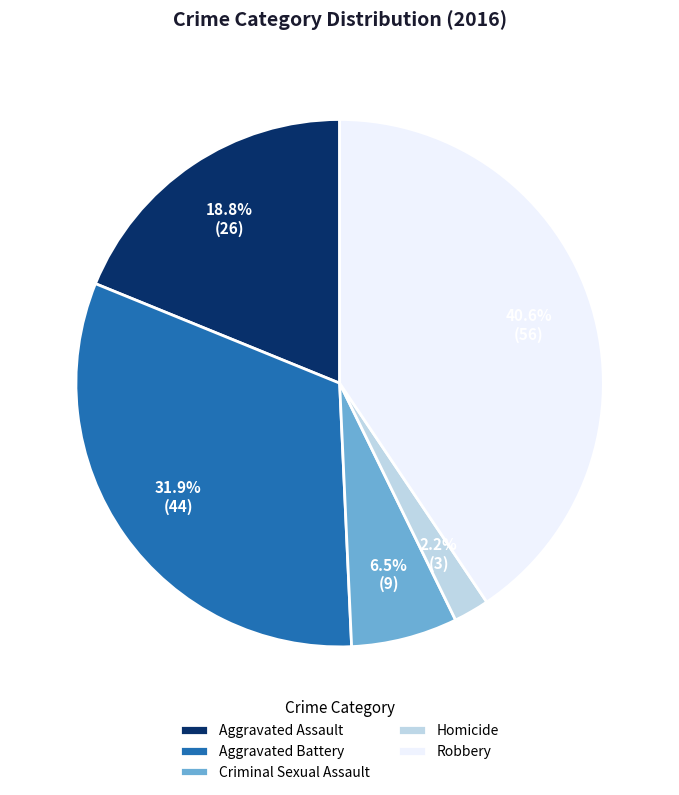

To the nearest percent, what is the difference between the largest and smallest slice percentages?

38%